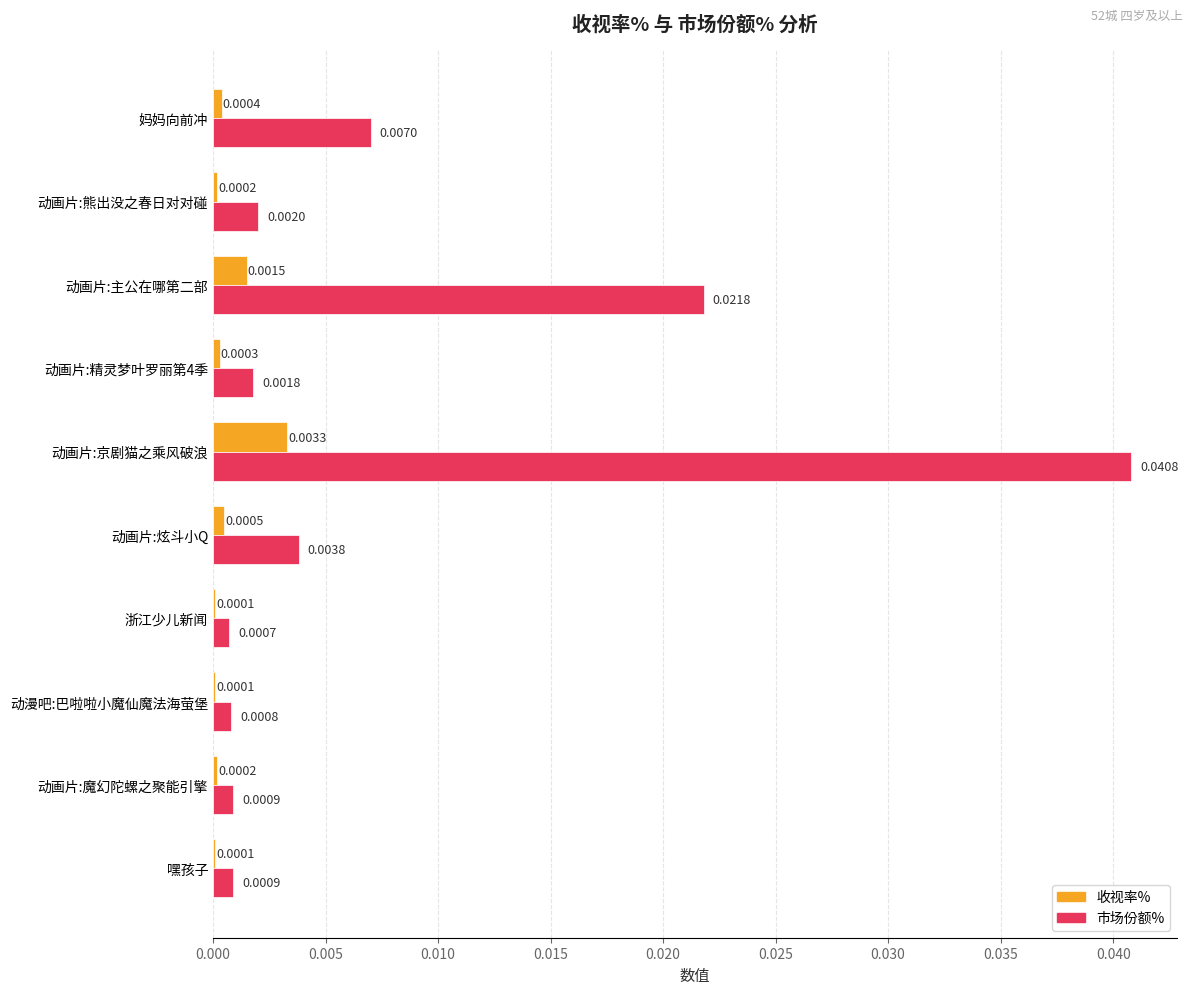

Where is 市场份额% nearest to the value 0?

浙江少儿新闻